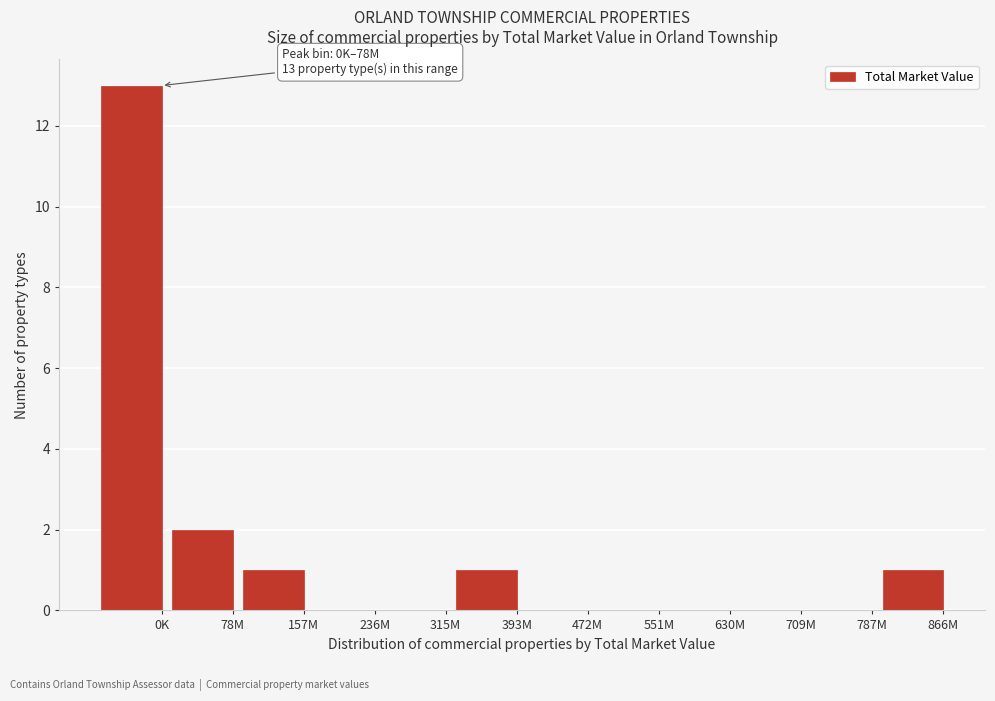

Reading right to left, what are all the values shown in this chart?

866M=1	787M=0	709M=0	630M=0	551M=0	472M=0	393M=1	315M=0	236M=0	157M=1	78M=2	0K=13